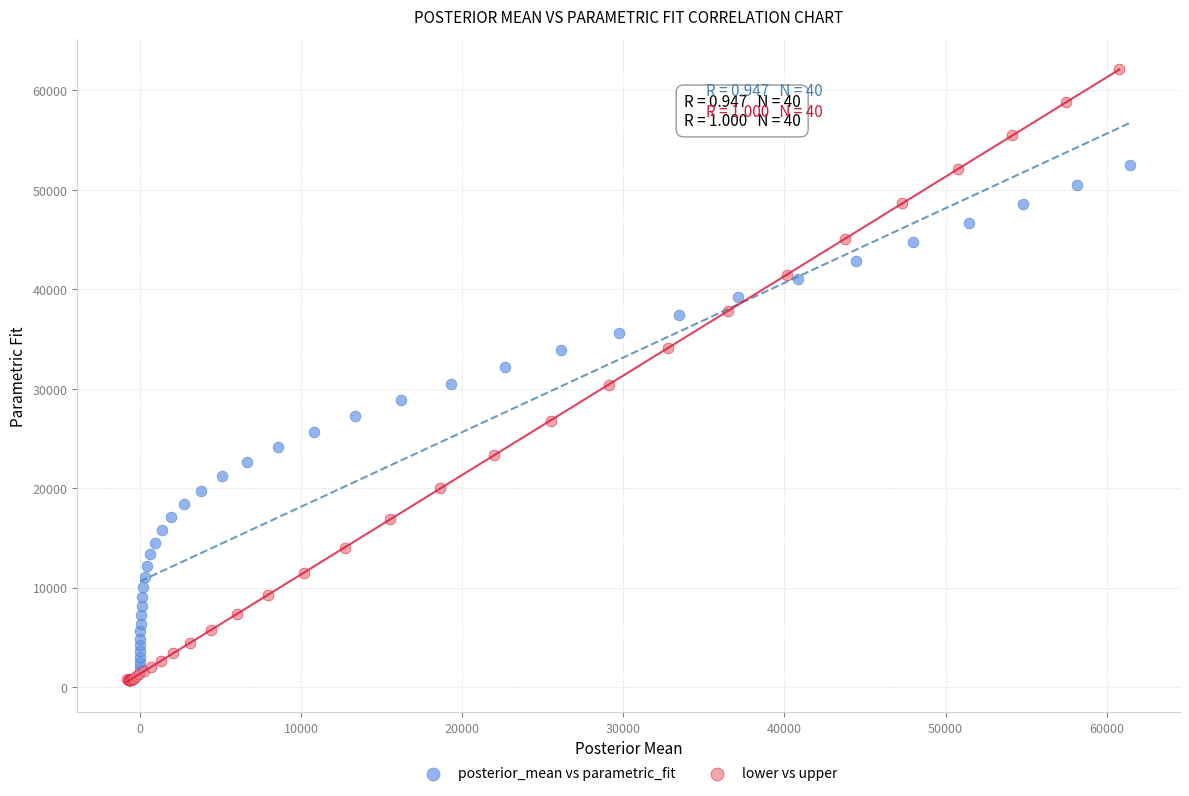

What are all the series names shown in the legend?

posterior_mean vs parametric_fit, lower vs upper